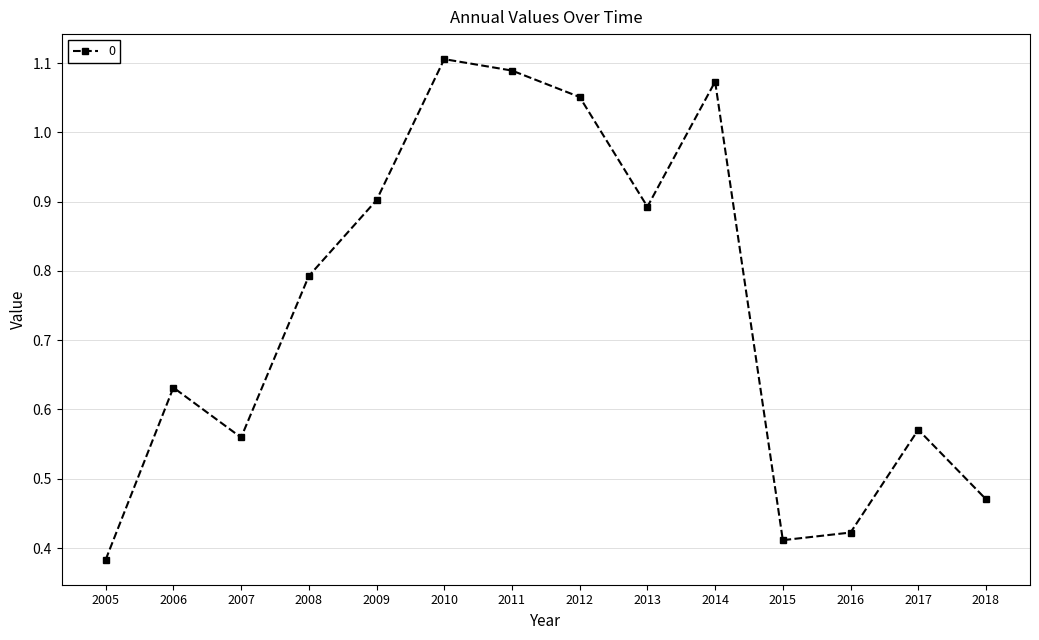

What is the value of the 5th point from the left?

0.9